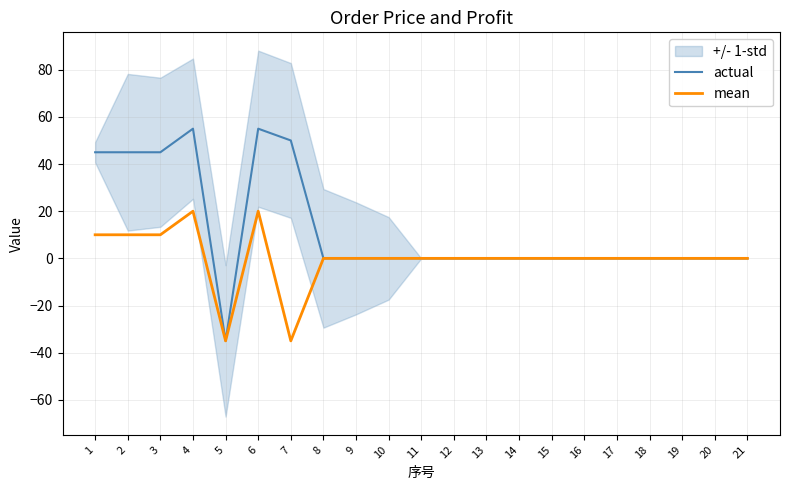

Does the chart display data point markers on the line(s)?

No